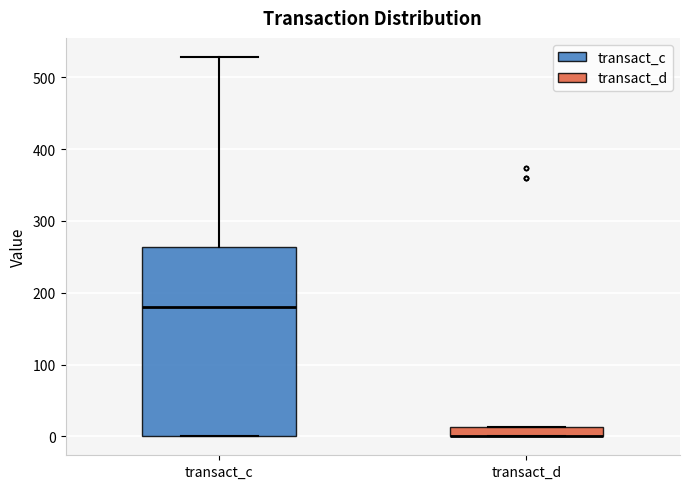

Where is the upper edge of the box for transact_d on the y-axis? The values are not printed on the chart, so give them approximately, as read against the axis.

10